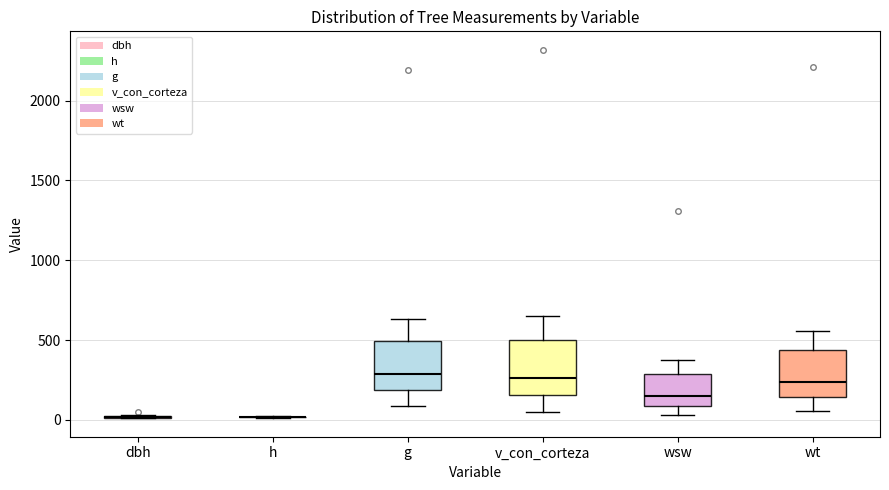

Reading left to right, read every box against the y-axis: the position of its median line, the range the box covers, and the ends of its whiskers. The values are not printed on the chart, so give them approximately, as read against the axis.

dbh: box collapsed to a line at 0, whiskers 0 to 50
h: box collapsed to a line at 0, whiskers 0 to 0
g: median 300, box 200 to 500, whiskers 100 to 650
v_con_corteza: median 250, box 150 to 500, whiskers 50 to 650
wsw: median 150, box 100 to 300, whiskers 50 to 400
wt: median 250, box 150 to 450, whiskers 50 to 550